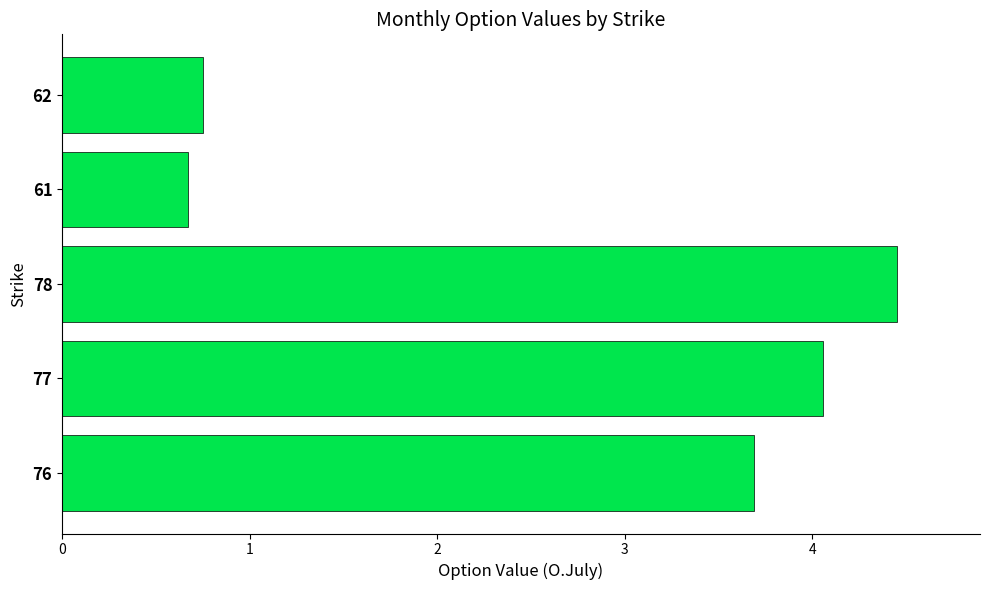

What is the average value?

2.7